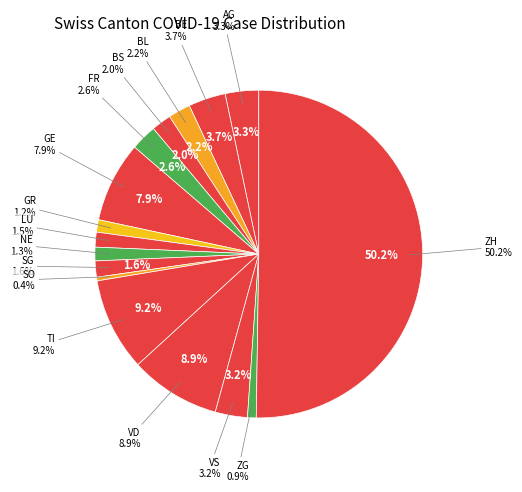

The VD slice represents 9% of the pie. True or false?

True